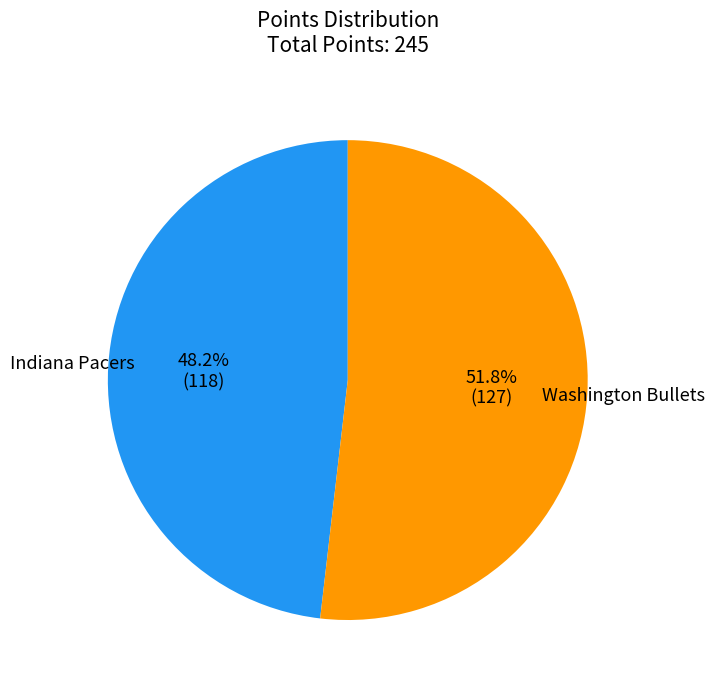

What is the smallest slice in the pie chart?

Indiana Pacers